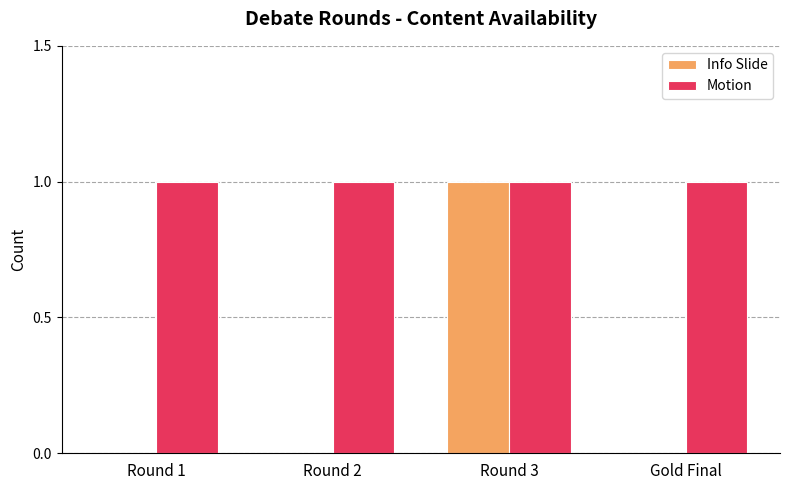

Reading left to right, list all the values displayed in this chart.

Info Slide: Round 1=0	Round 2=0	Round 3=1	Gold Final=0
Motion: Round 1=1	Round 2=1	Round 3=1	Gold Final=1